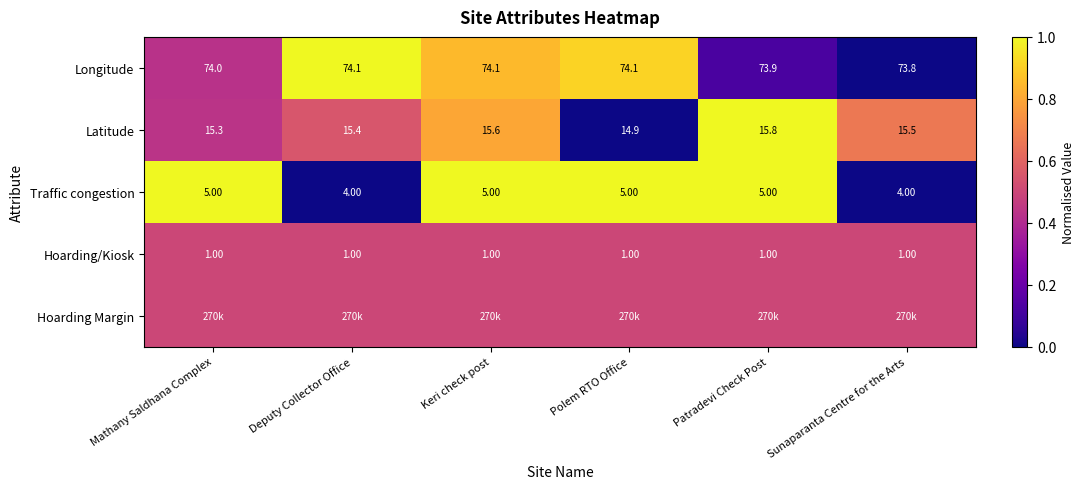

At which category is the sum across all series the highest?

Keri check post